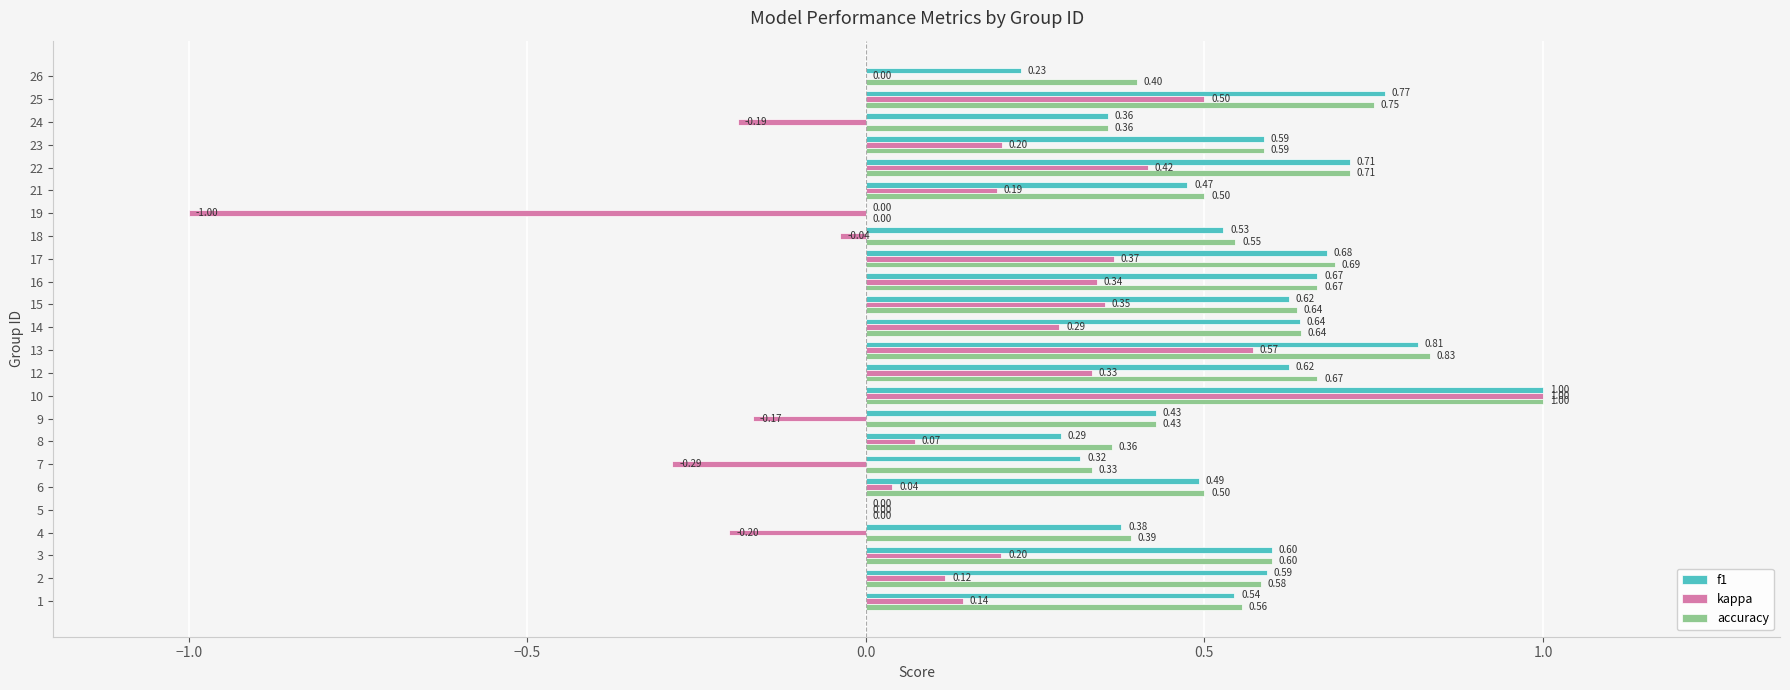

What are all the series names shown in the legend?

f1, kappa, accuracy